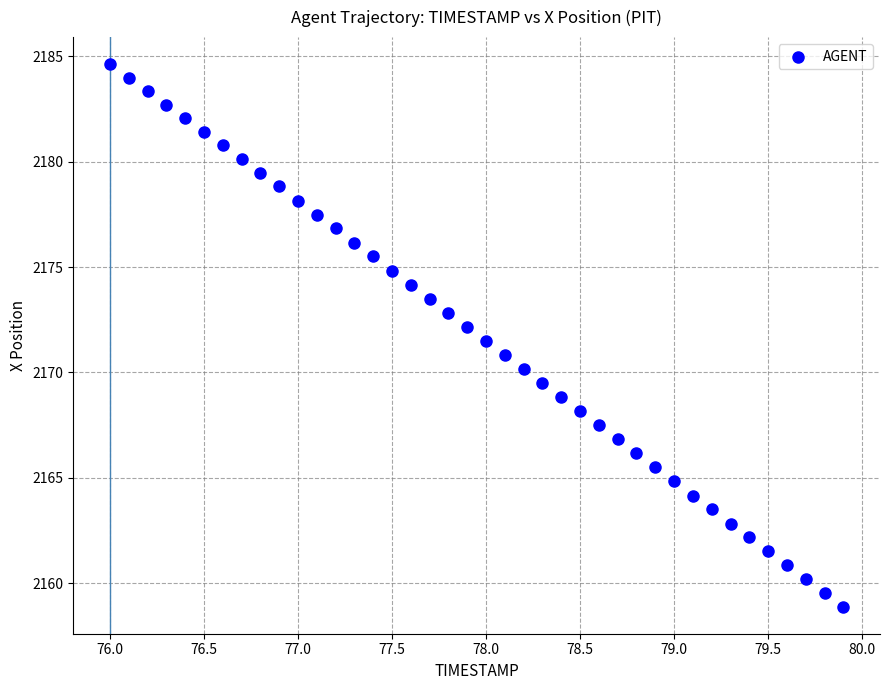

What is the range of Y values (max minus min)?

25.7